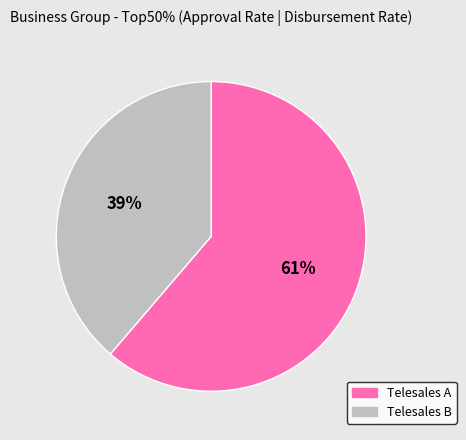

To the nearest percent, what is the average slice percentage?

50%